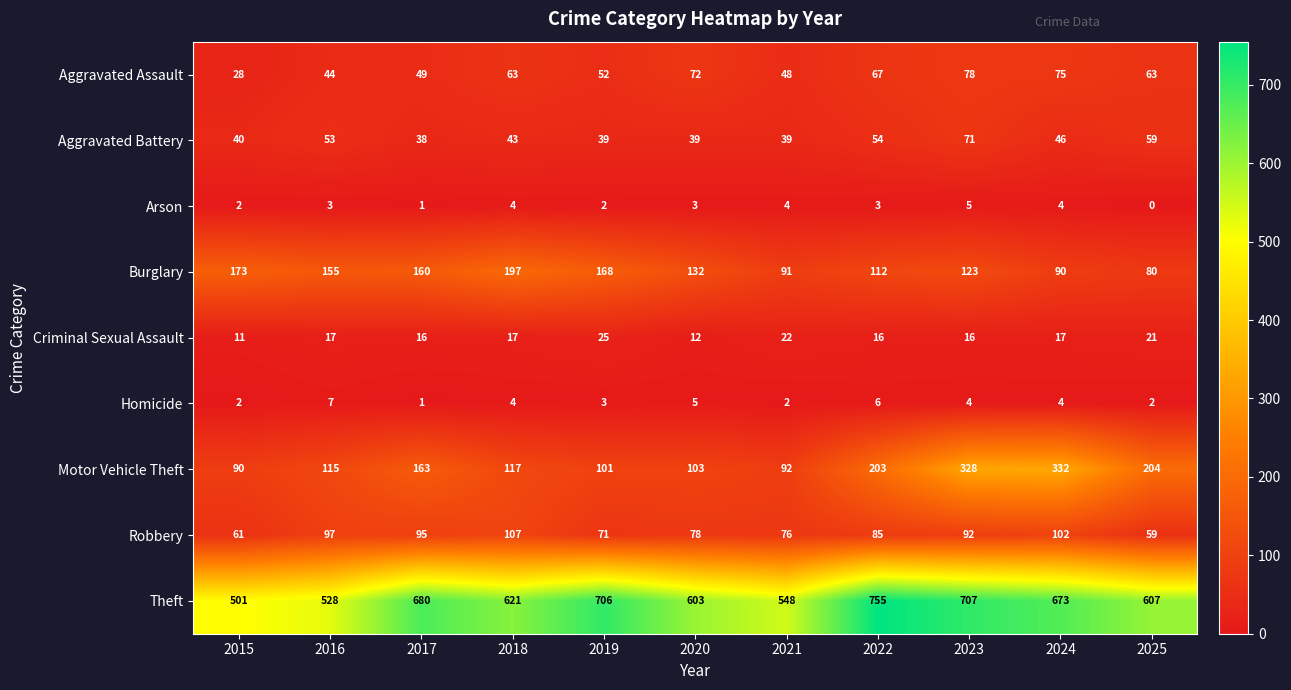

Count the number of data series in this chart.

9